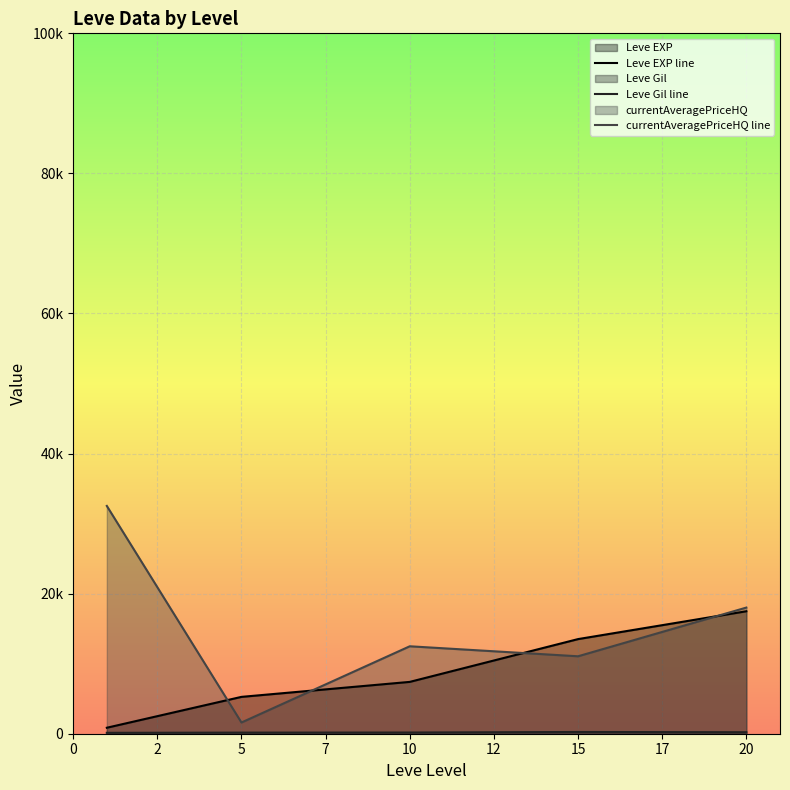

What is the maximum value shown in the chart?

32524.7